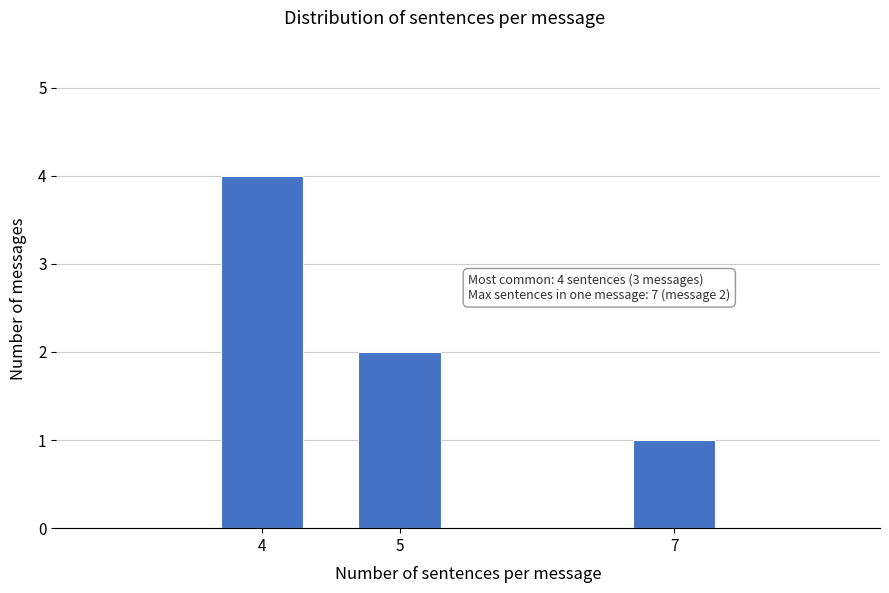

Reading right to left, list all the values displayed in this chart.

1	2	4